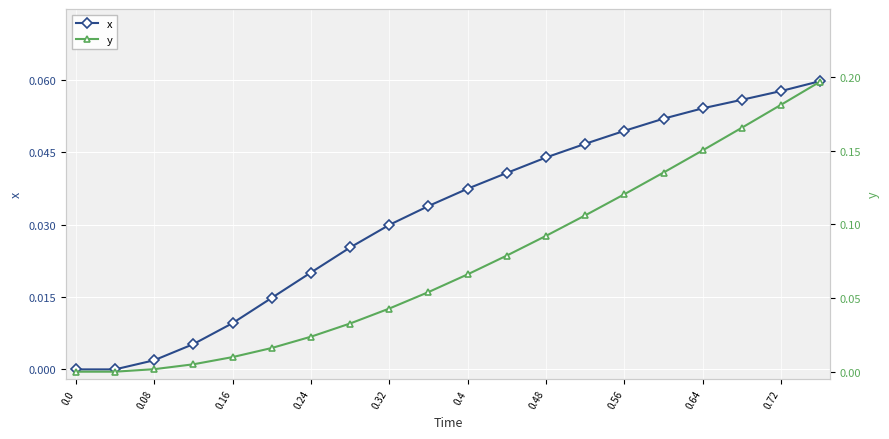

How many data points does each series have?

20